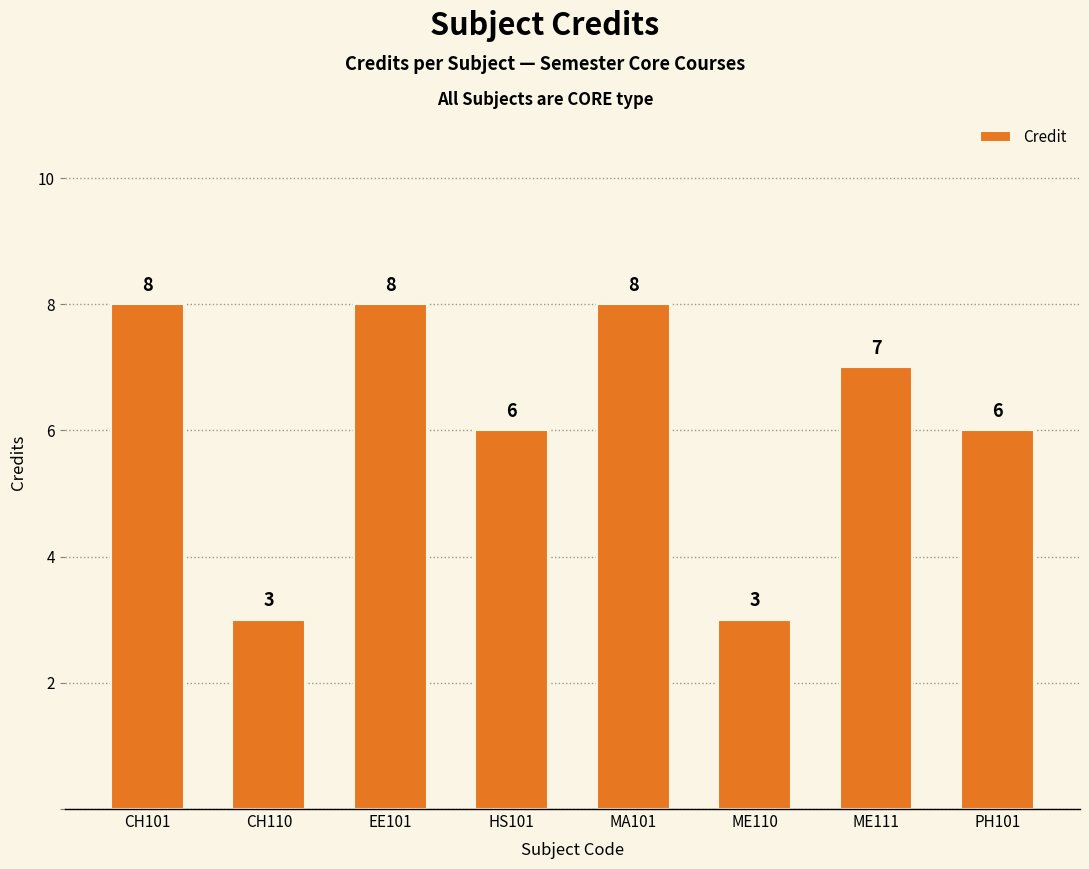

What is the value of the 1st bar from the left?

8